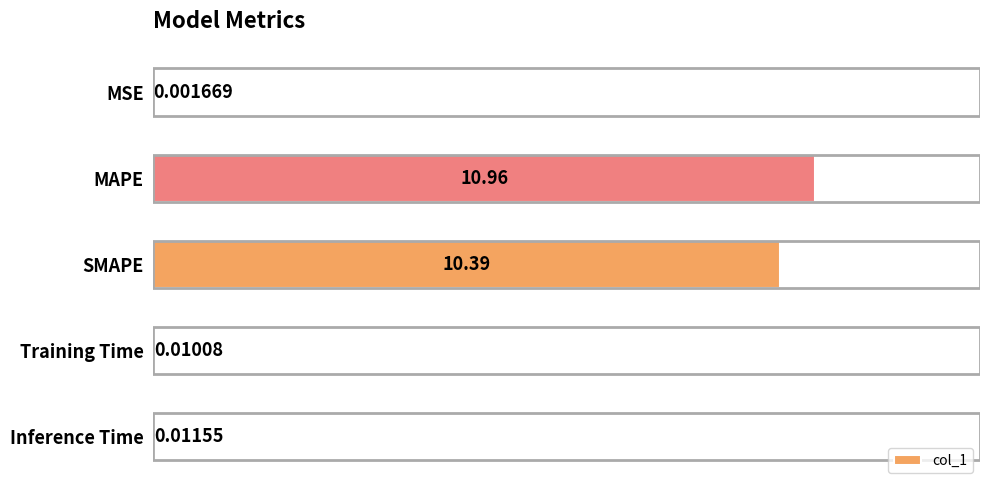

Does the chart contain stacked bars?

No